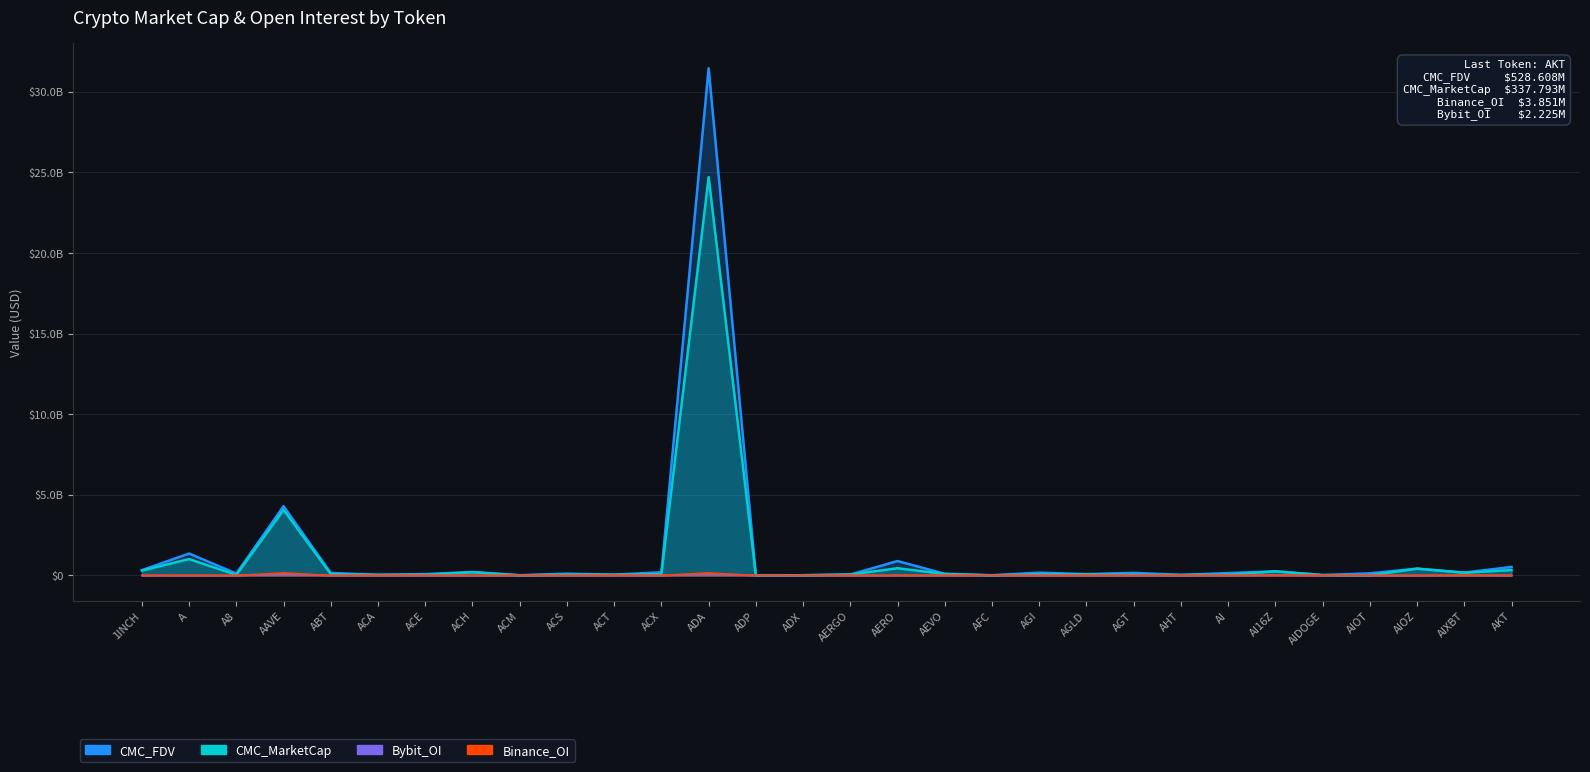

The CMC_FDV series shows 25814629 at AIDOGE. True or false?

True